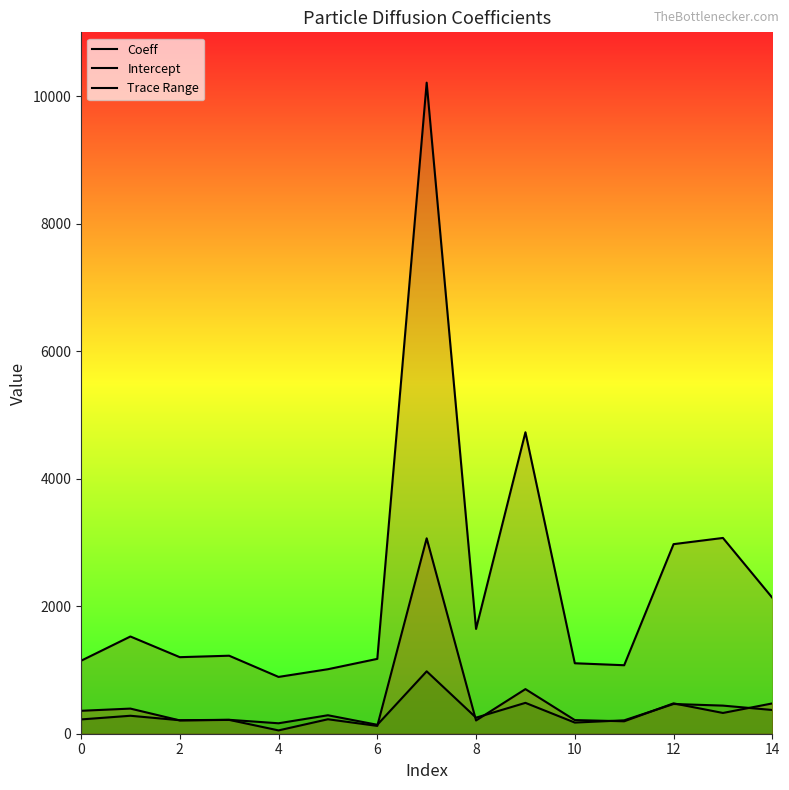

Does the chart display data point markers on the line(s)?

No